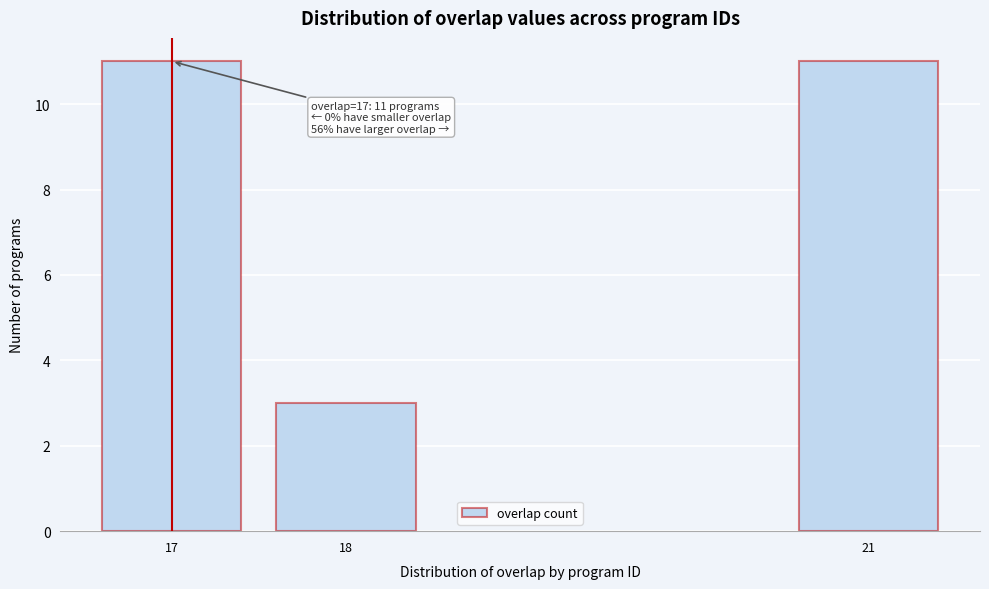

Reading left to right, transcribe all the data shown in this chart.

17=11	18=3	21=11